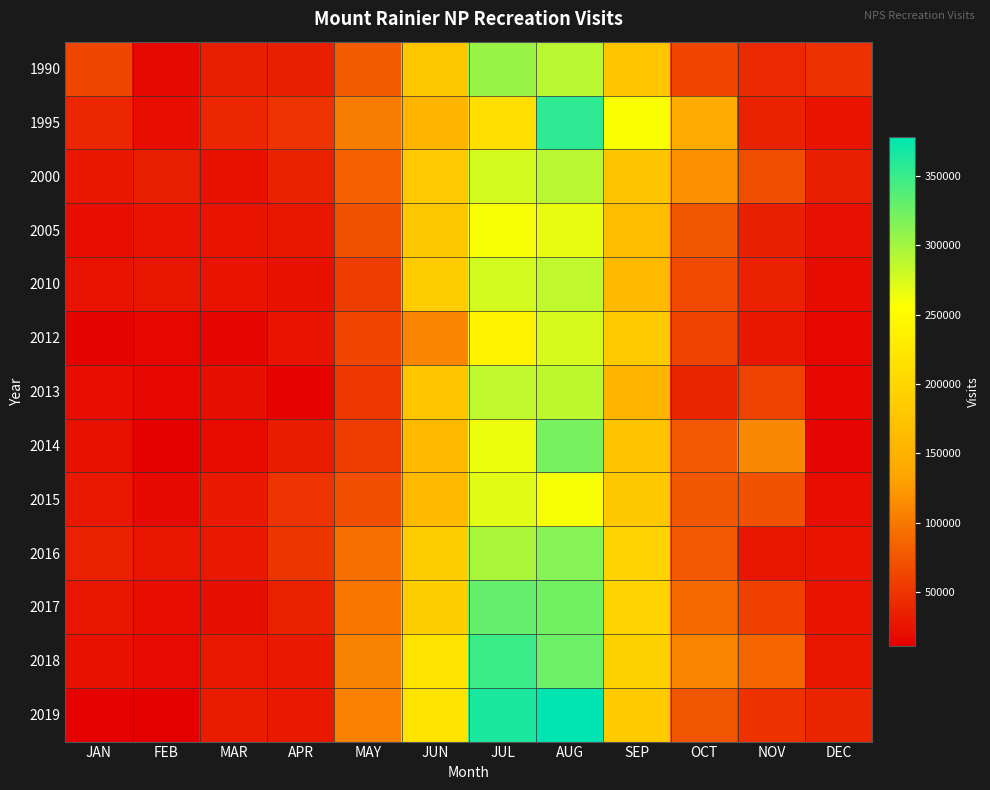

Reading left to right, extract all data points from this chart.

1990: JAN=63189	FEB=18130	MAR=32872	APR=33565	MAY=78294	JUN=179019	JUL=303999	AUG=288940	SEP=176998	OCT=62898	NOV=41347	DEC=47850
1995: JAN=39424	FEB=22081	MAR=39447	APR=49122	MAY=103096	JUN=153876	JUL=212613	AUG=355883	SEP=257982	OCT=142021	NOV=36460	DEC=26222
2000: JAN=28406	FEB=32619	MAR=23784	APR=35744	MAY=81895	JUN=181516	JUL=276237	AUG=289775	SEP=175595	OCT=117543	NOV=68112	DEC=33607
2005: JAN=21728	FEB=25010	MAR=26358	APR=27660	MAY=70631	JUN=179269	JUL=259385	AUG=266133	SEP=165535	OCT=75533	NOV=33175	DEC=23480
2010: JAN=25416	FEB=27854	MAR=26409	APR=23661	MAY=56037	JUN=186060	JUL=276729	AUG=287090	SEP=160833	OCT=66114	NOV=35042	DEC=20509
2012: JAN=14361	FEB=16894	MAR=15977	APR=25320	MAY=62732	JUN=109205	JUL=240018	AUG=275146	SEP=185340	OCT=59049	NOV=28224	DEC=16912
2013: JAN=21735	FEB=16937	MAR=22315	APR=14102	MAY=51227	JUN=178339	JUL=286562	AUG=287340	SEP=154566	OCT=38478	NOV=59344	DEC=17607
2014: JAN=23824	FEB=10641	MAR=19935	APR=31295	MAY=55951	JUN=161513	JUL=263948	AUG=320378	SEP=173827	OCT=76384	NOV=111446	DEC=15117
2015: JAN=28663	FEB=18527	MAR=30565	APR=49589	MAY=69225	JUN=160878	JUL=271118	AUG=259670	SEP=179756	OCT=75827	NOV=71663	DEC=21750
2016: JAN=34786	FEB=26655	MAR=28799	APR=50395	MAY=93828	JUN=187037	JUL=296922	AUG=313699	SEP=195579	OCT=76232	NOV=27114	DEC=25867
2017: JAN=27204	FEB=21557	MAR=22768	APR=34679	MAY=97809	JUN=189348	JUL=329618	AUG=323130	SEP=195641	OCT=89520	NOV=58164	DEC=26429
2018: JAN=23928	FEB=18782	MAR=29624	APR=29400	MAY=107122	JUN=219842	JUL=349140	AUG=325914	SEP=191730	OCT=108455	NOV=86310	DEC=28244
2019: JAN=12933	FEB=11743	MAR=32101	APR=29632	MAY=106136	JUN=219641	JUL=365200	AUG=378305	SEP=184166	OCT=74355	NOV=48248	DEC=39161